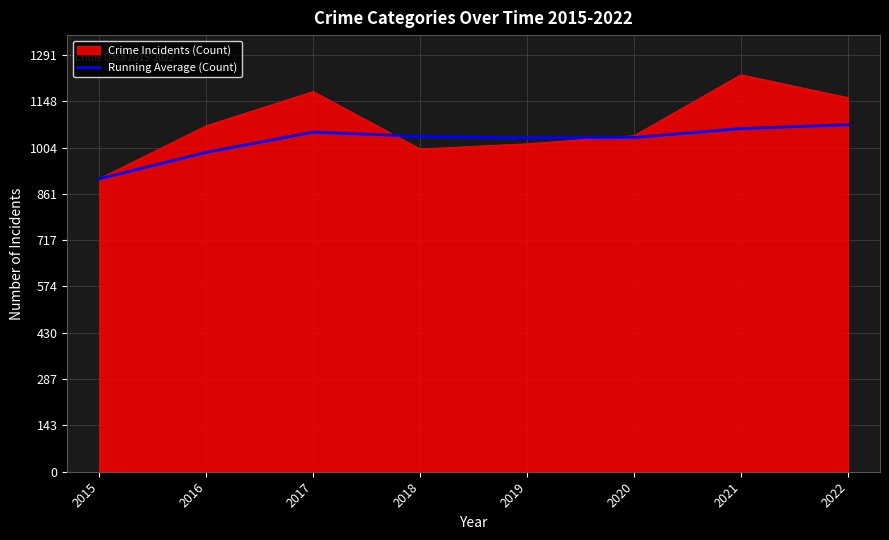

The value of Crime Incidents (Count) at 2020 is 1624.5. True or false?

False